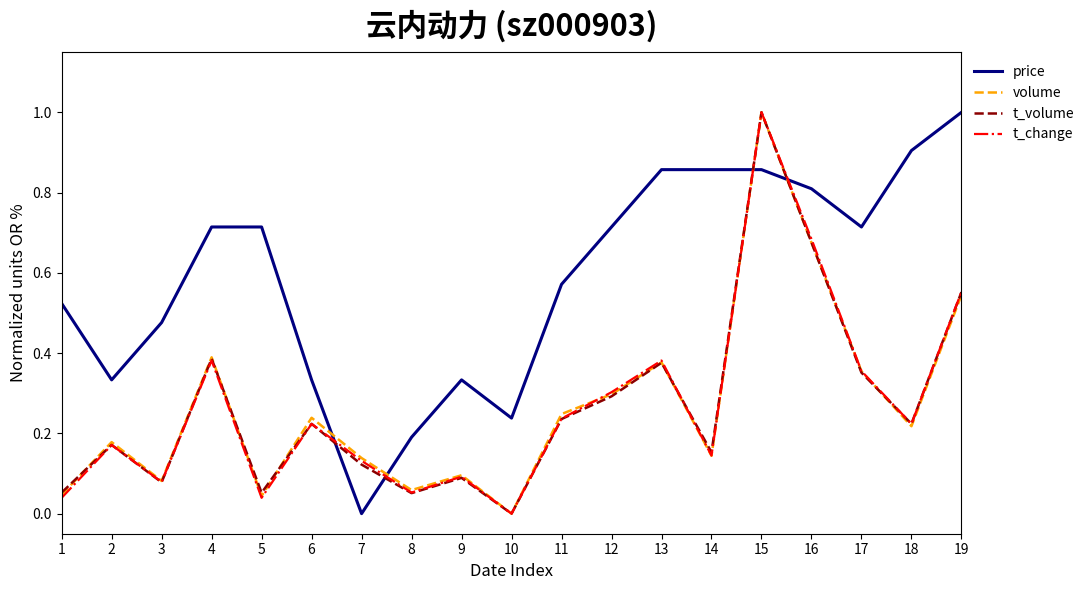

How many times do price and t_volume cross each other?

4